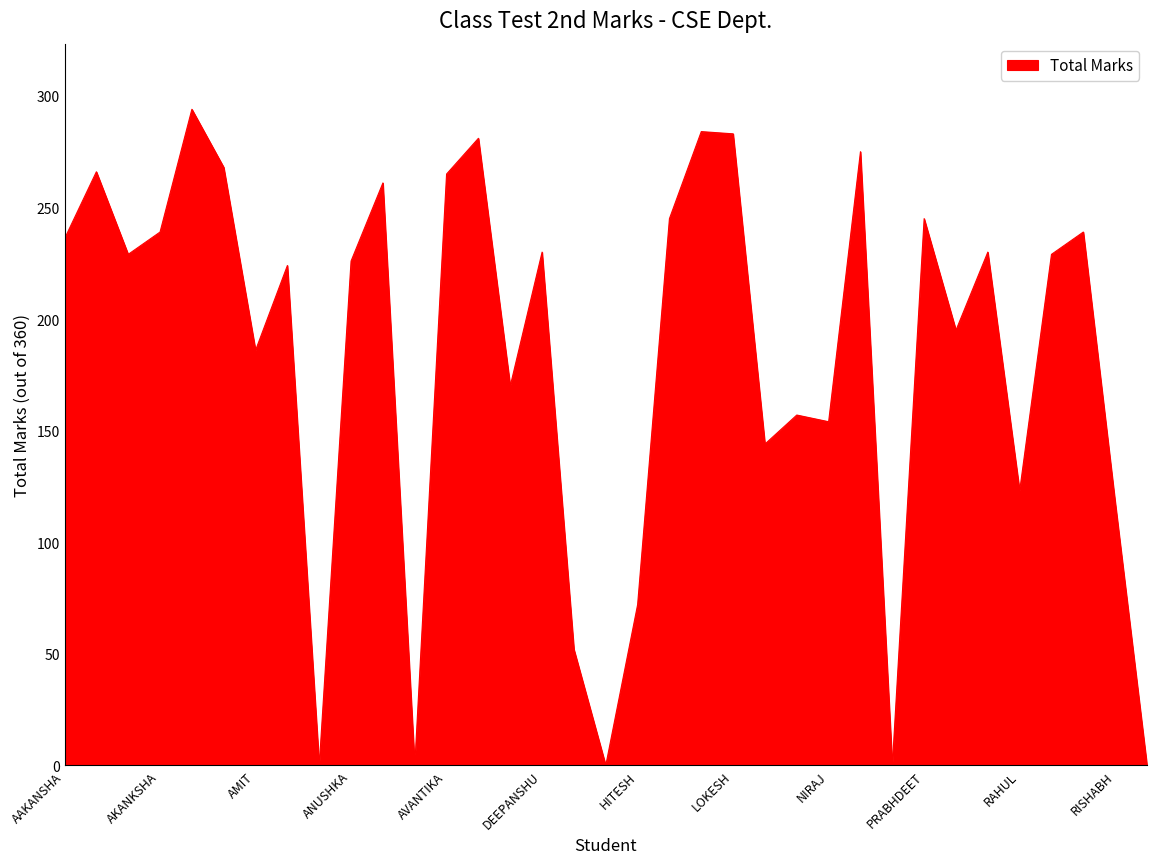

What is the difference between the maximum and minimum values?

294